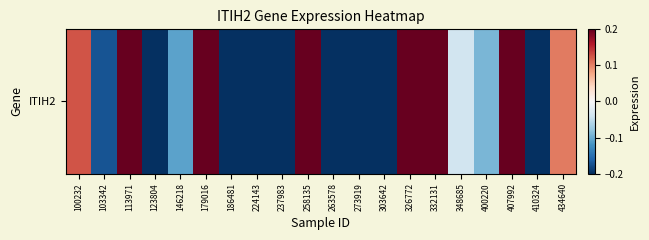

Where is the data nearest to the value 0?

348685